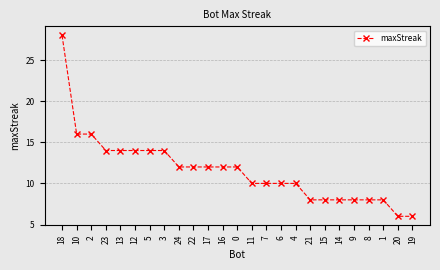

Count the number of categories in the chart.

25